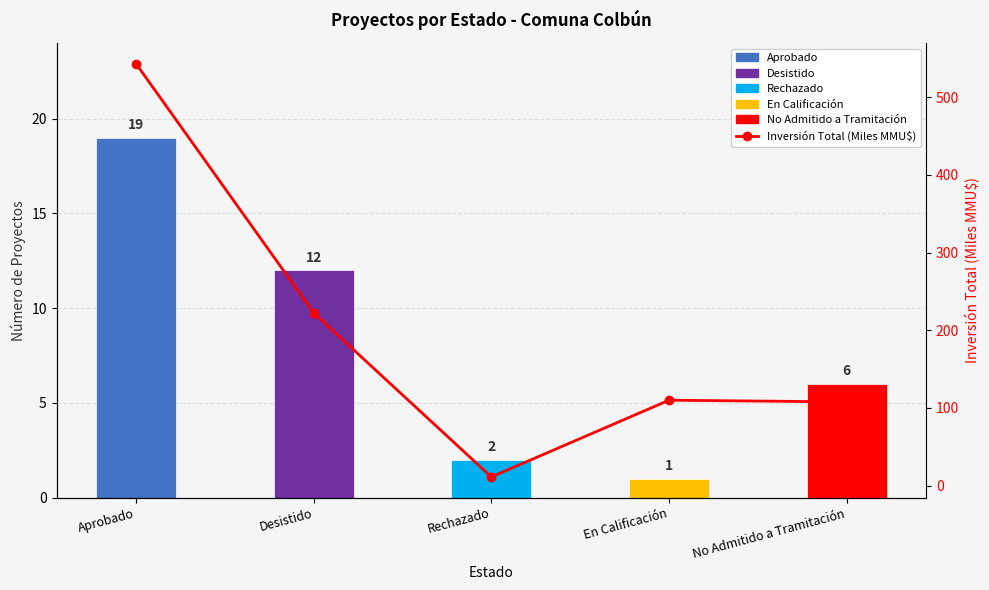

Reading right to left, transcribe all the data shown in this chart.

No Admitido a Tramitación=107.8	En Calificación=110.0	Rechazado=11.3	Desistido=222.3	Aprobado=542.9